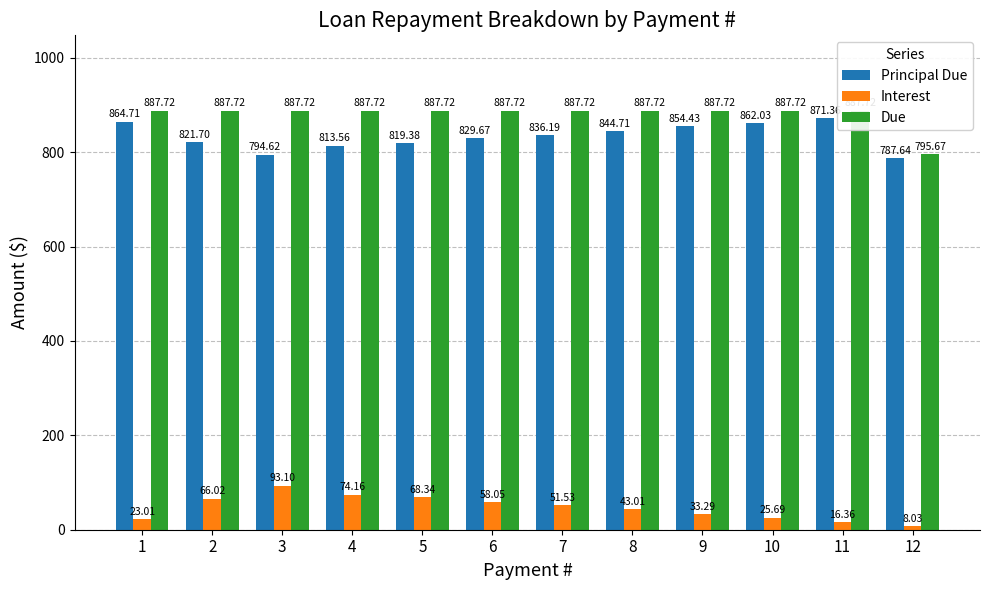

How many values in the Due series are below 887?

1